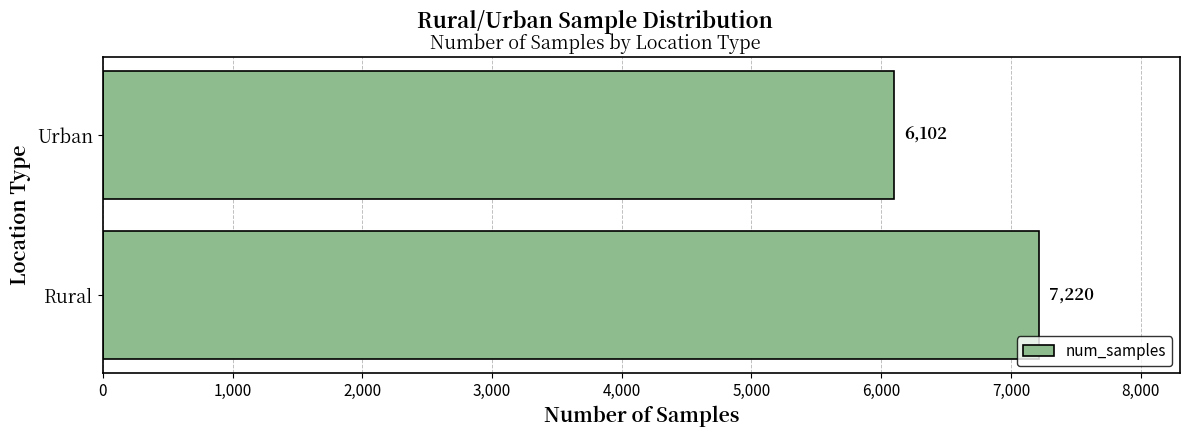

List the labels in order of value, smallest first.

Urban, Rural